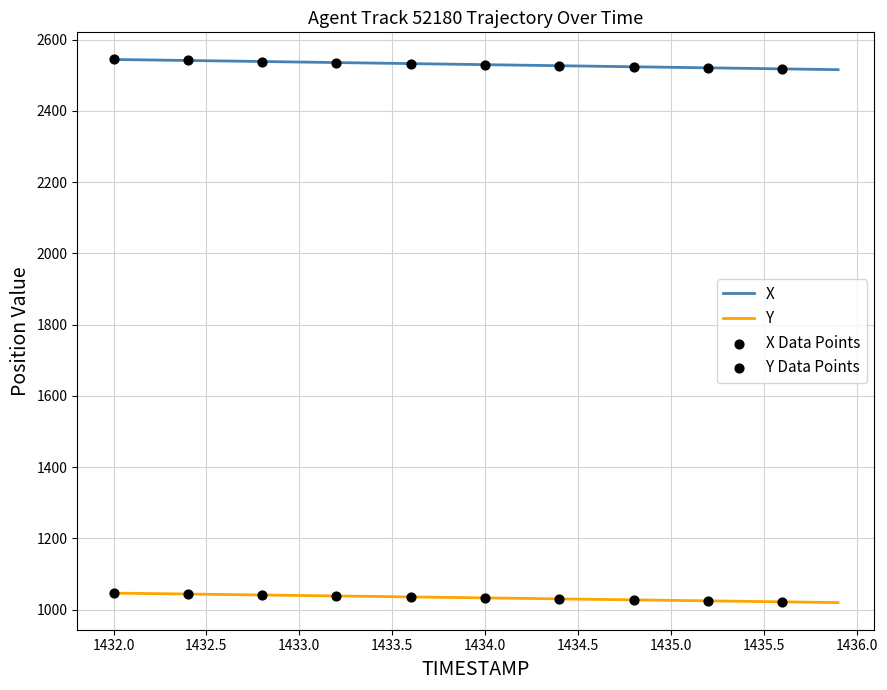

Rank the series by their average value, from lowest to highest.

Y, X